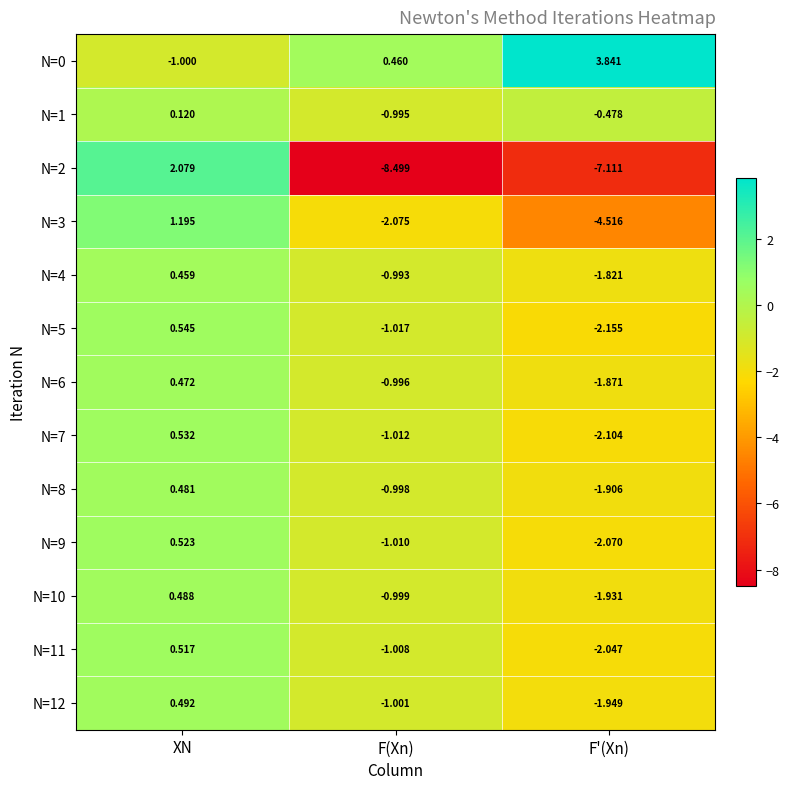

At which category is the sum across all series the highest?

XN